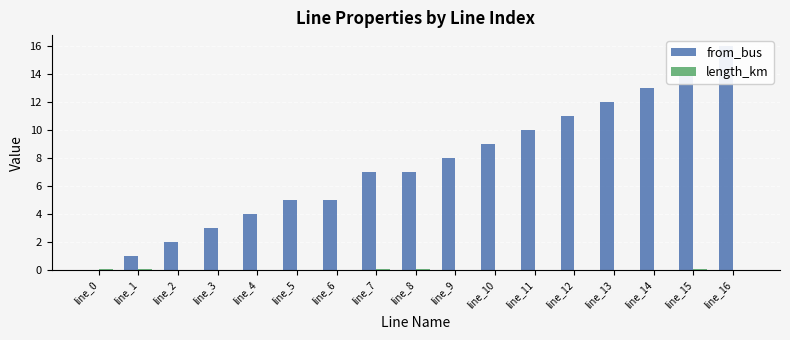

Count the number of categories in the chart.

17